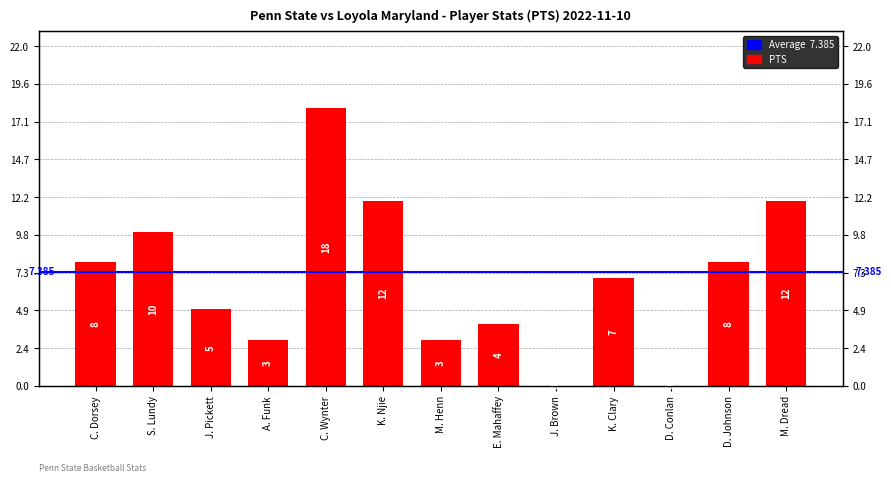

Rank the categories by value from highest to lowest.

C. Wynter, K. Njie, M. Dread, S. Lundy, C. Dorsey, D. Johnson, K. Clary, J. Pickett, E. Mahaffey, A. Funk, M. Henn, J. Brown, D. Conlan